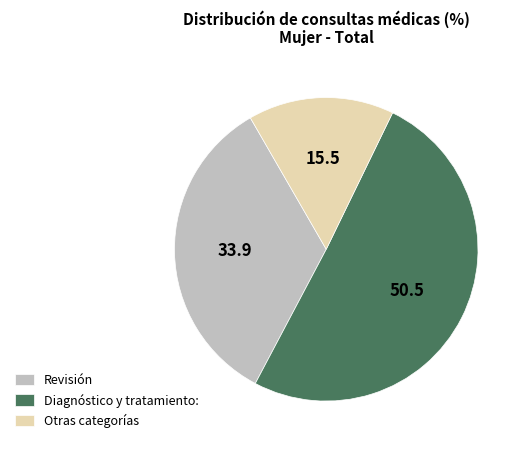

Which category has the smallest portion of the pie?

Otras categorías